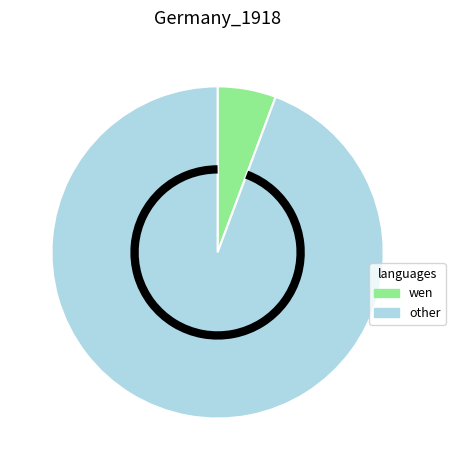

What is the smallest slice in the pie chart?

wen